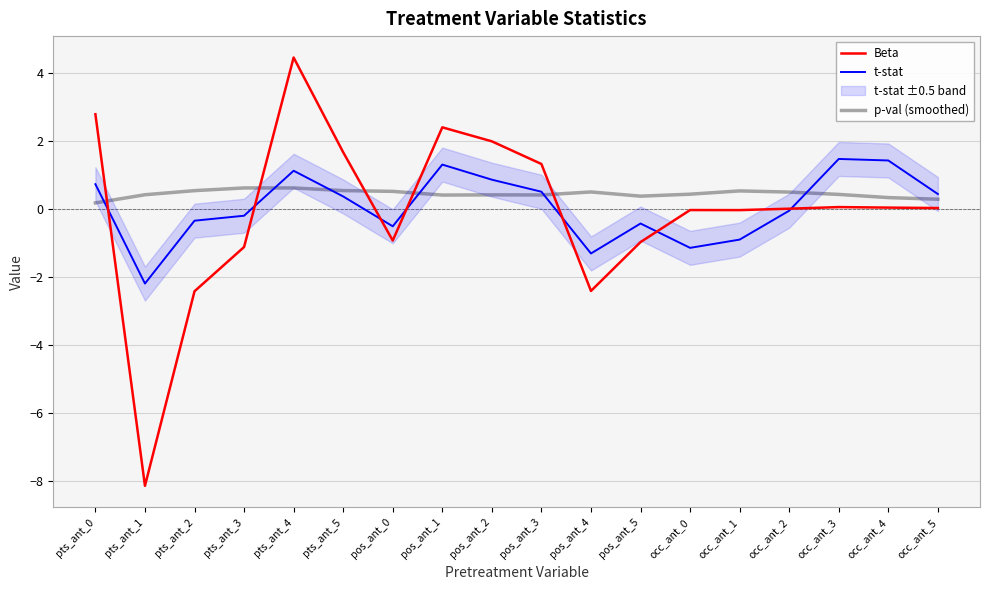

What is the label of the 3rd point from the right?

occ_ant_3